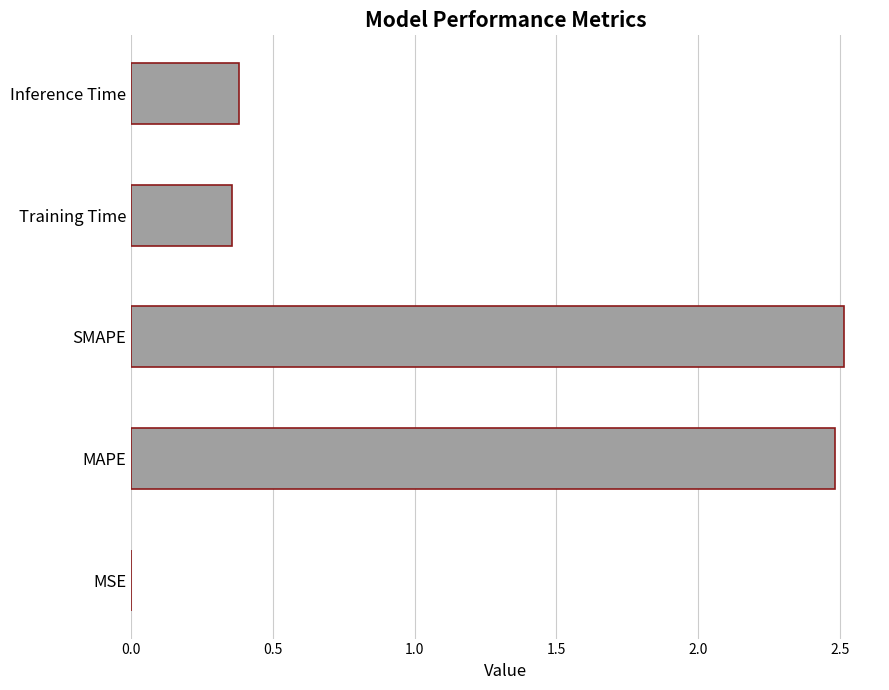

Which category has the highest value across all series?

SMAPE